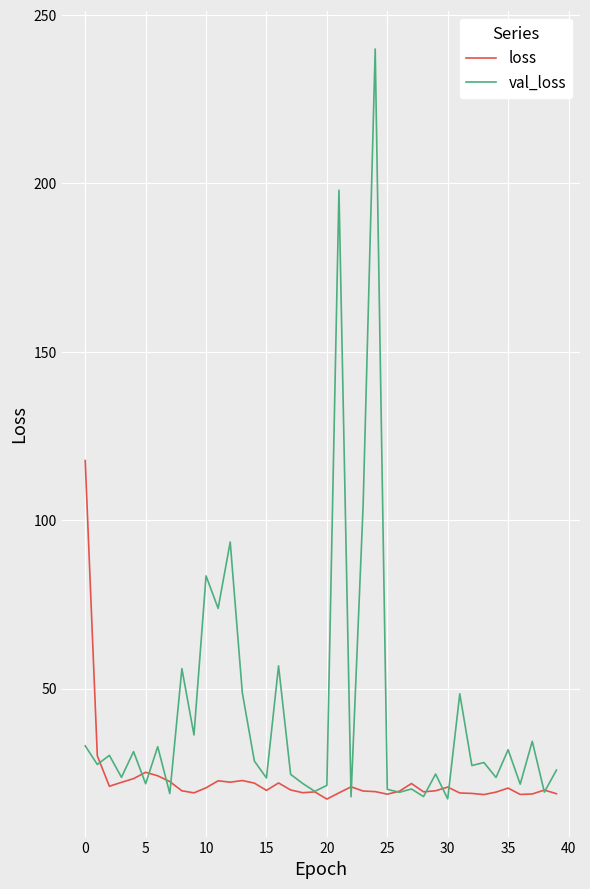

Which series has the largest total across all categories?

val_loss